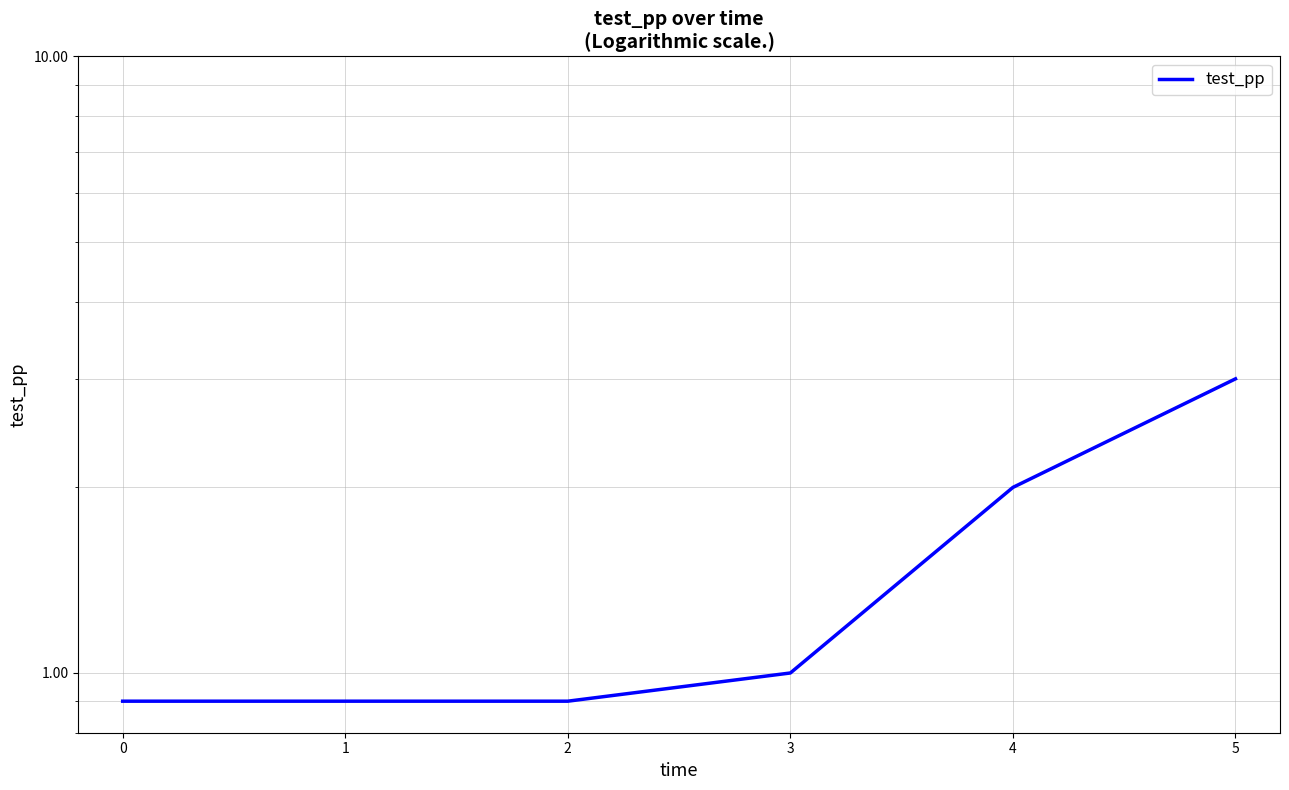

How many data points are less than 1?

3